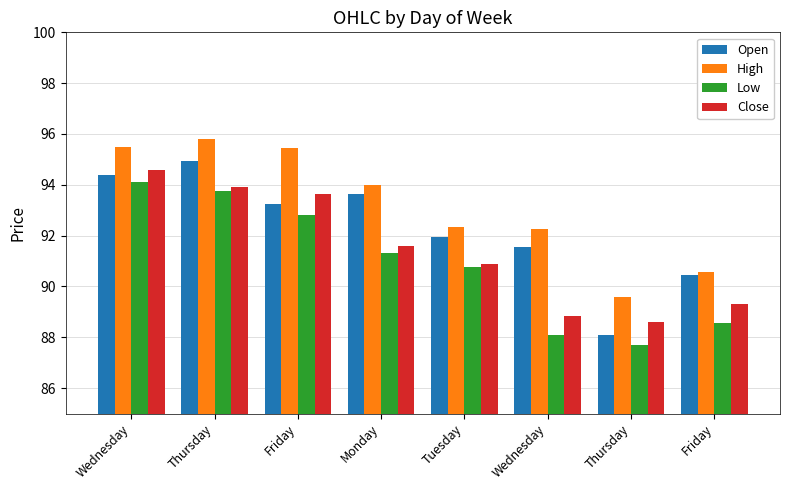

What is the smallest value displayed?

87.7